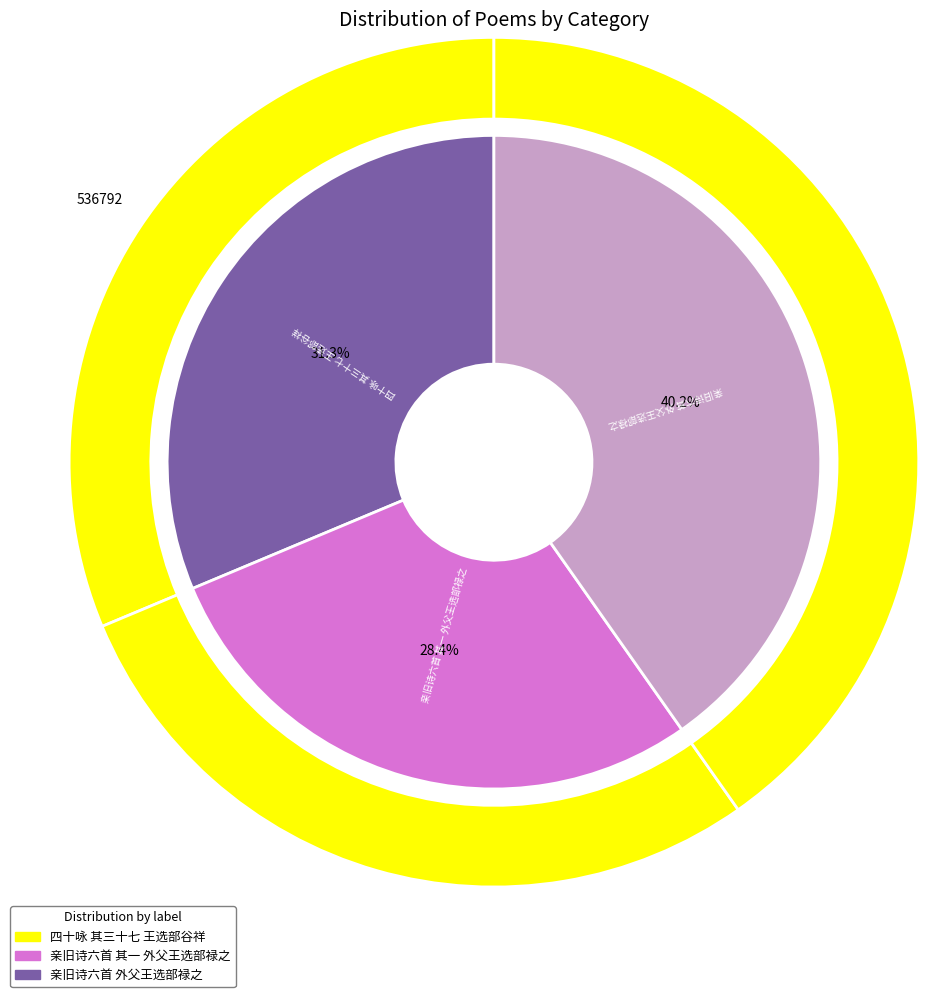

Count the number of slices in the pie.

3